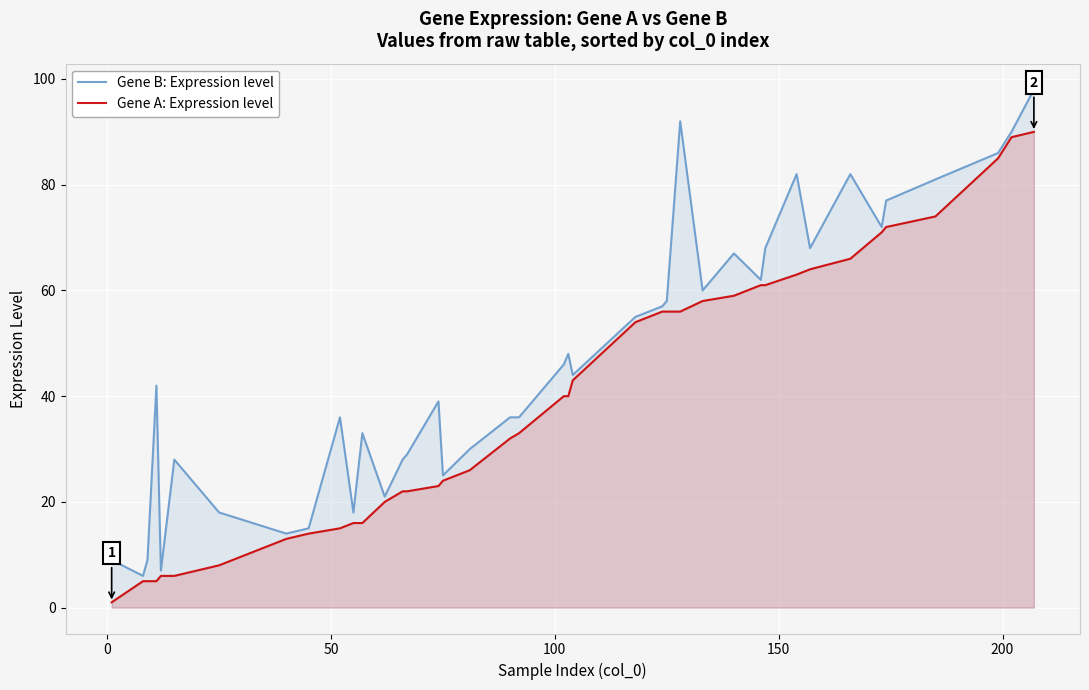

Does the chart display data point markers on the line(s)?

No